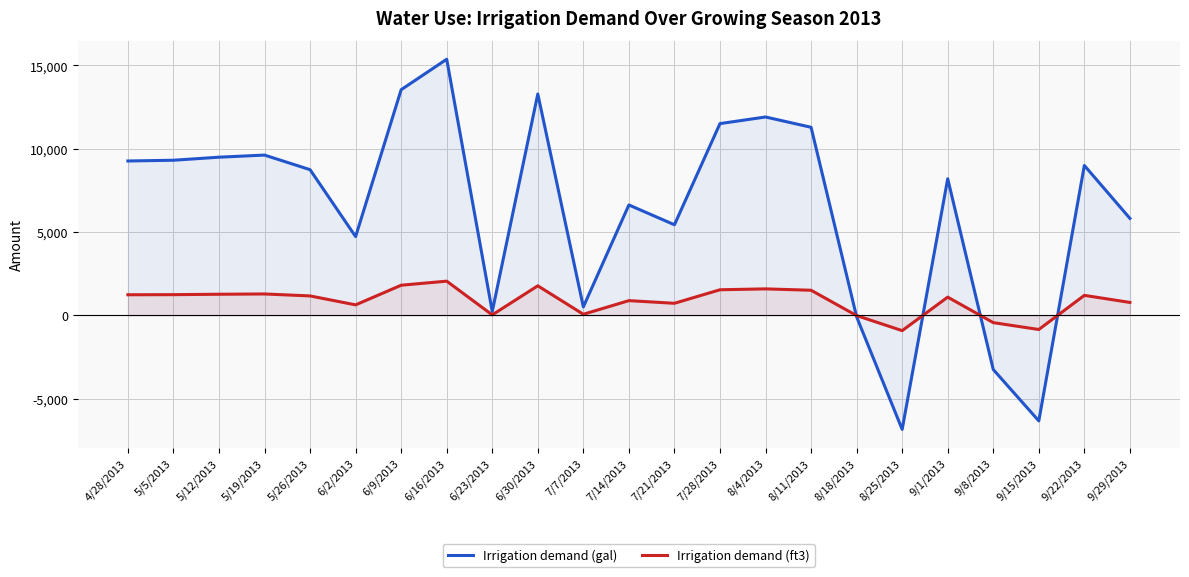

Does the chart display data point markers on the line(s)?

No